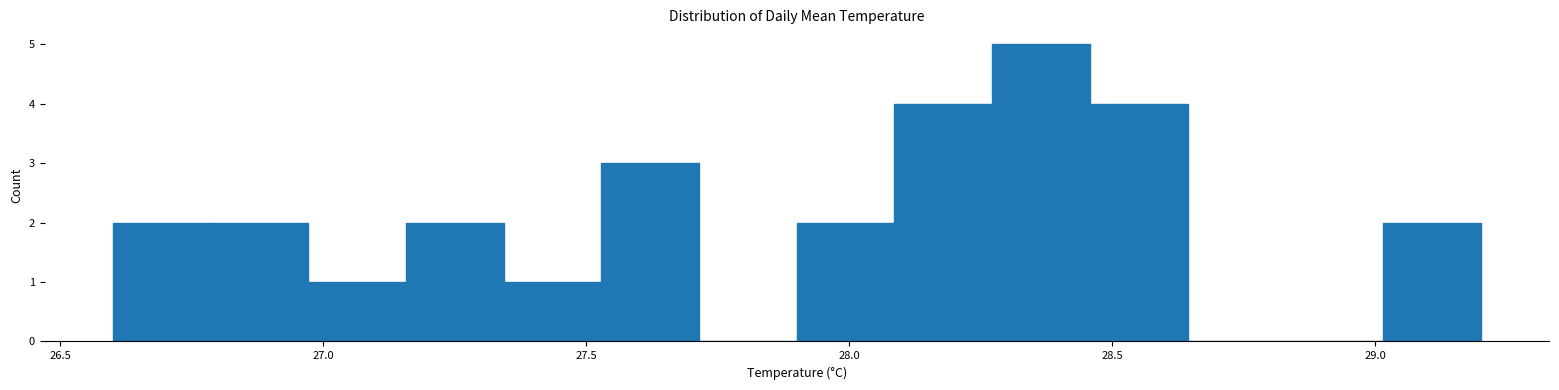

Read against the x-axis, roughly where is the centre of the tallest bar?

28.35